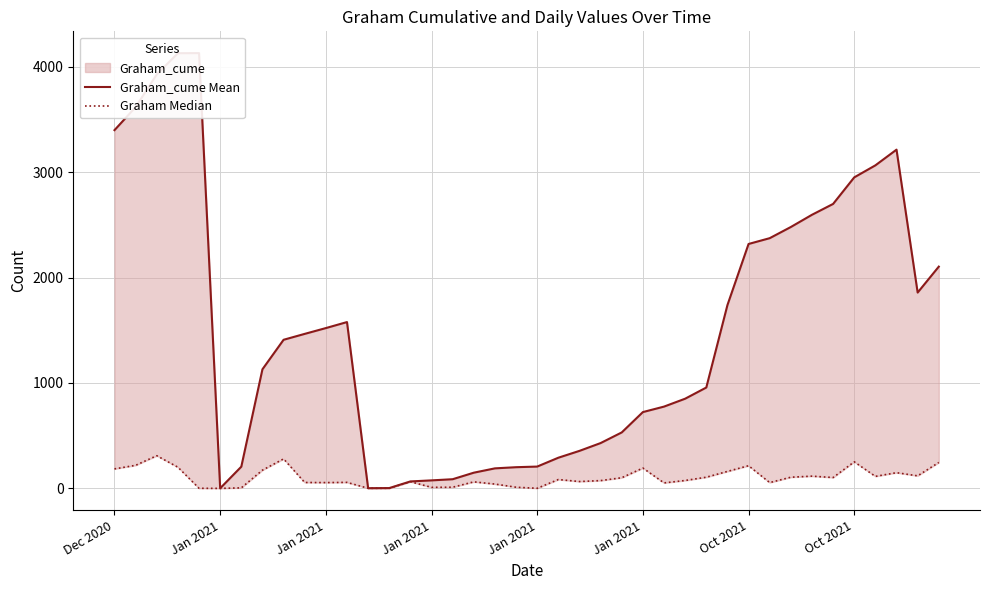

Which series changed the most between Oct 2021 and 30?

Graham_cume Mean